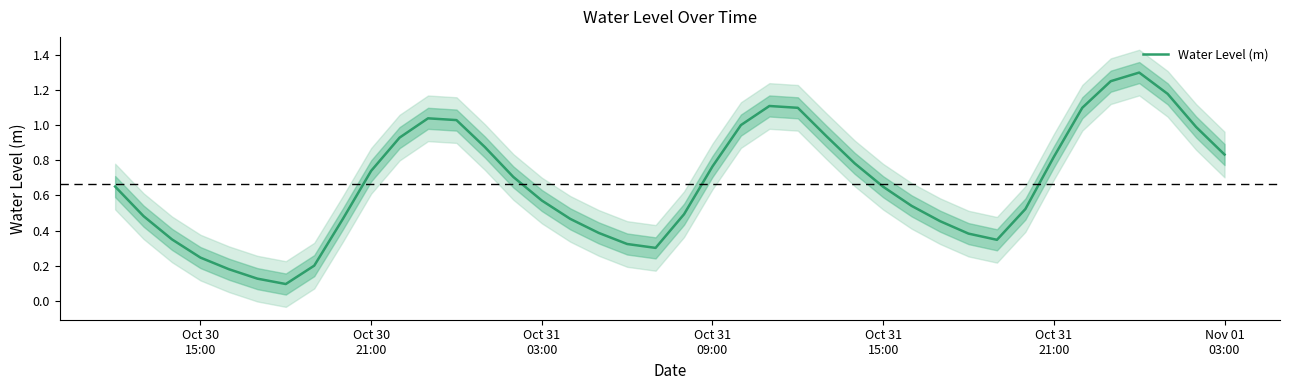

What is the value of the 21st point from the left?

0.5